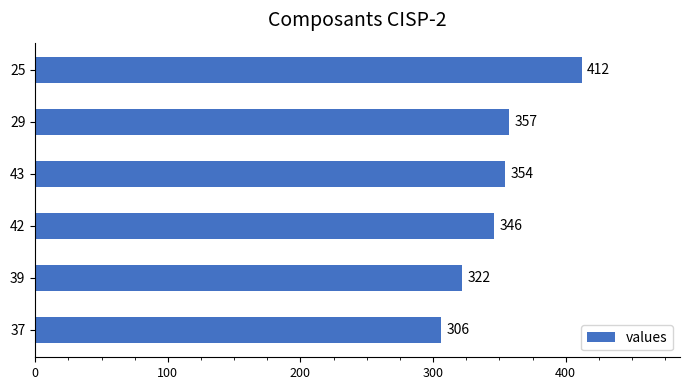

True or false: the data shows 357 at 29.

True